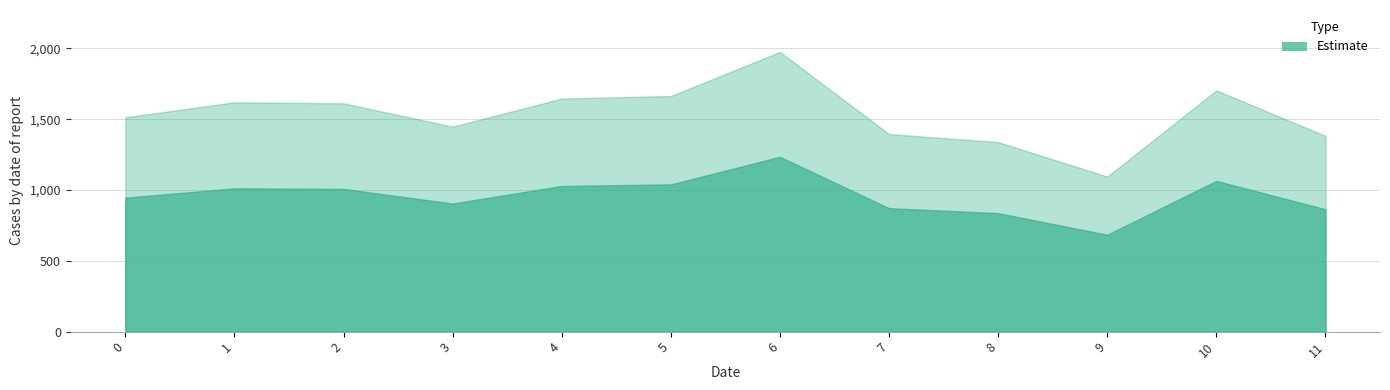

At which category does the data reach its first local valley?

3